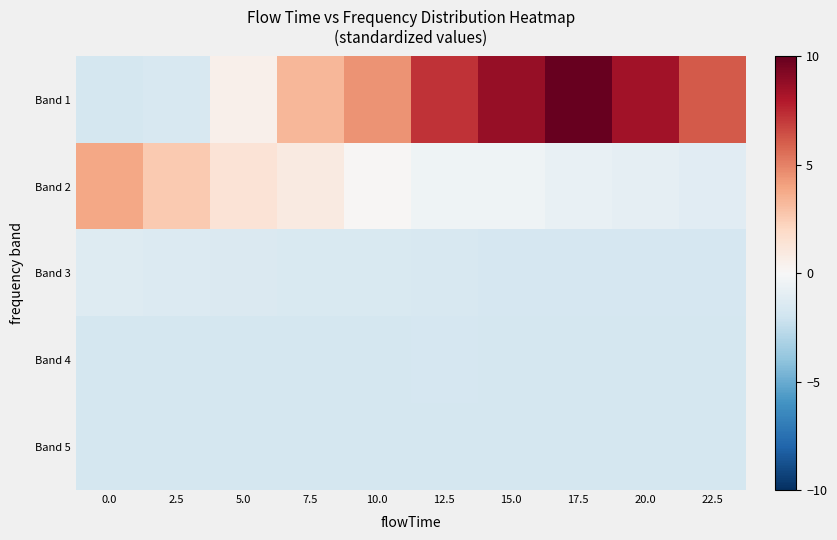

Reading left to right, transcribe all the data shown in this chart.

Band 1: 0.0=-1.8	2.5=-1.6	5.0=0.5	7.5=3.3	10.0=4.5	12.5=7.2	15.0=8.7	17.5=10.0	20.0=8.4	22.5=6.1
Band 2: 0.0=3.8	2.5=2.6	5.0=1.4	7.5=0.9	10.0=0.1	12.5=-0.4	15.0=-0.5	17.5=-0.7	20.0=-0.9	22.5=-1.2
Band 3: 0.0=-1.3	2.5=-1.4	5.0=-1.4	7.5=-1.5	10.0=-1.5	12.5=-1.6	15.0=-1.7	17.5=-1.7	20.0=-1.6	22.5=-1.7
Band 4: 0.0=-1.7	2.5=-1.7	5.0=-1.7	7.5=-1.8	10.0=-1.7	12.5=-1.7	15.0=-1.8	17.5=-1.8	20.0=-1.8	22.5=-1.8
Band 5: 0.0=-1.8	2.5=-1.8	5.0=-1.8	7.5=-1.8	10.0=-1.8	12.5=-1.8	15.0=-1.8	17.5=-1.8	20.0=-1.8	22.5=-1.8